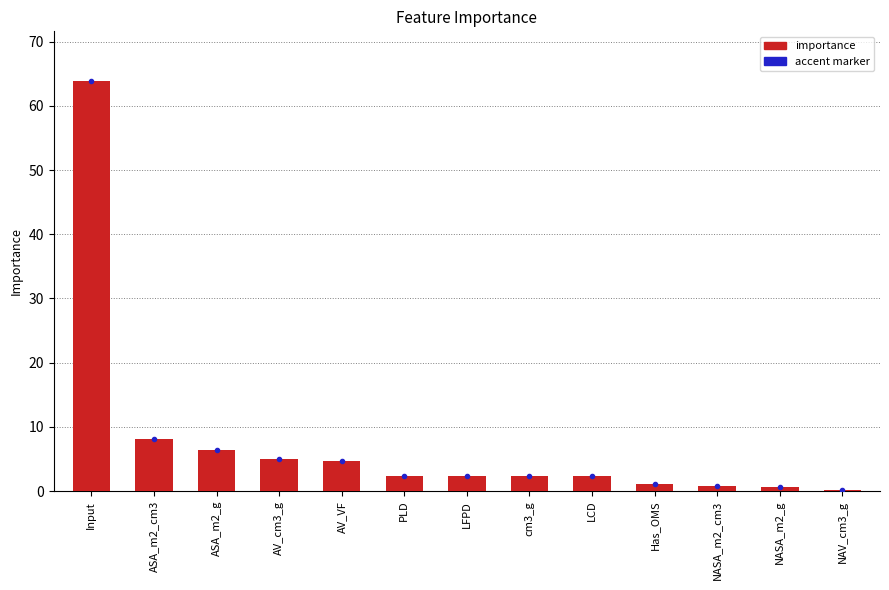

What is the greatest value displayed?

64.0